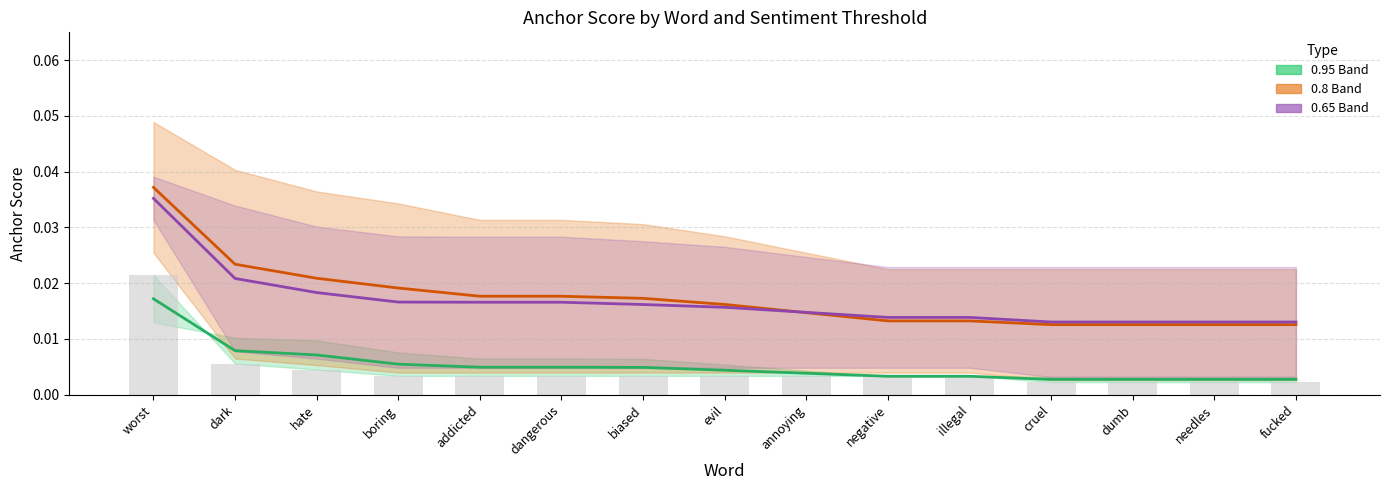

What is the label of the 14th bar from the right?

dark